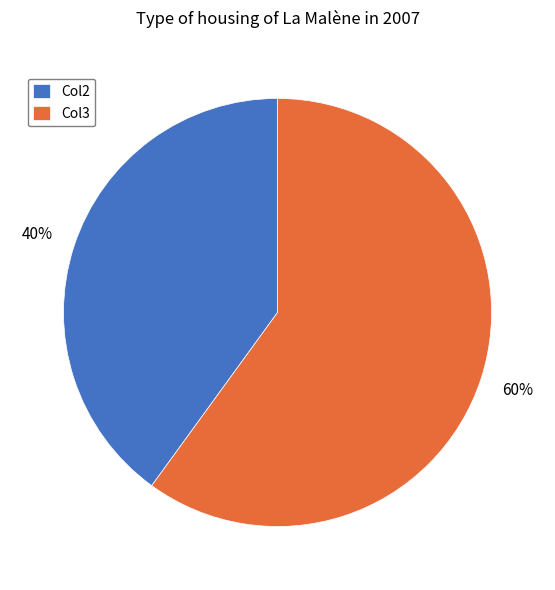

Which has a higher value, Col3 or Col2?

Col3